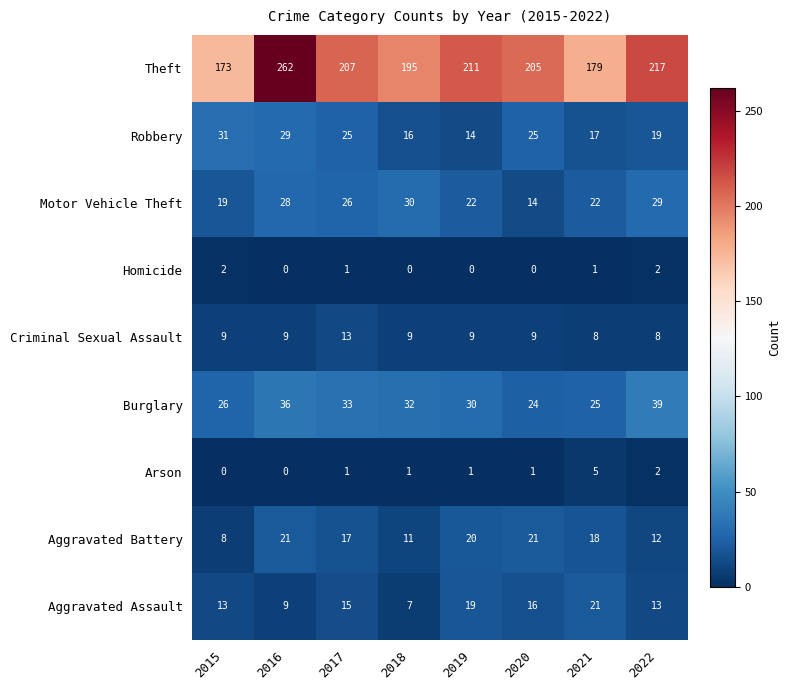

At 2018, list the series in order from largest to smallest.

Theft, Burglary, Motor Vehicle Theft, Robbery, Aggravated Battery, Criminal Sexual Assault, Aggravated Assault, Arson, Homicide